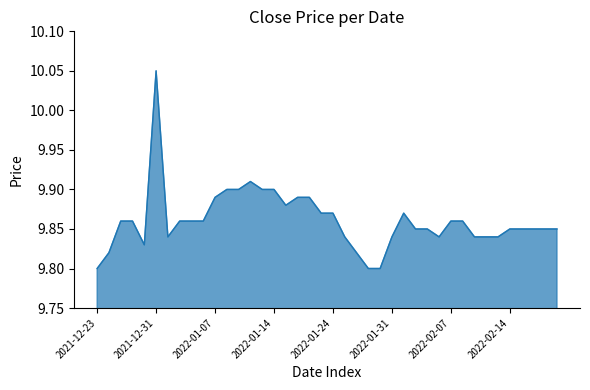

Reading left to right, extract all data points from this chart.

2021-12-23=9.8	2021-12-27=9.8	2021-12-28=9.9	2021-12-29=9.9	2021-12-30=9.8	2021-12-31=10.1	2022-01-03=9.8	2022-01-04=9.9	2022-01-05=9.9	2022-01-06=9.9	2022-01-07=9.9	2022-01-10=9.9	2022-01-11=9.9	2022-01-12=9.9	2022-01-13=9.9	2022-01-14=9.9	2022-01-18=9.9	2022-01-19=9.9	2022-01-20=9.9	2022-01-21=9.9	2022-01-24=9.9	2022-01-25=9.8	2022-01-26=9.8	2022-01-27=9.8	2022-01-28=9.8	2022-01-31=9.8	2022-02-01=9.9	2022-02-02=9.9	2022-02-03=9.9	2022-02-04=9.8	2022-02-07=9.9	2022-02-08=9.9	2022-02-09=9.8	2022-02-10=9.8	2022-02-11=9.8	2022-02-14=9.9	2022-02-15=9.9	2022-02-16=9.9	2022-02-17=9.9	2022-02-18=9.9